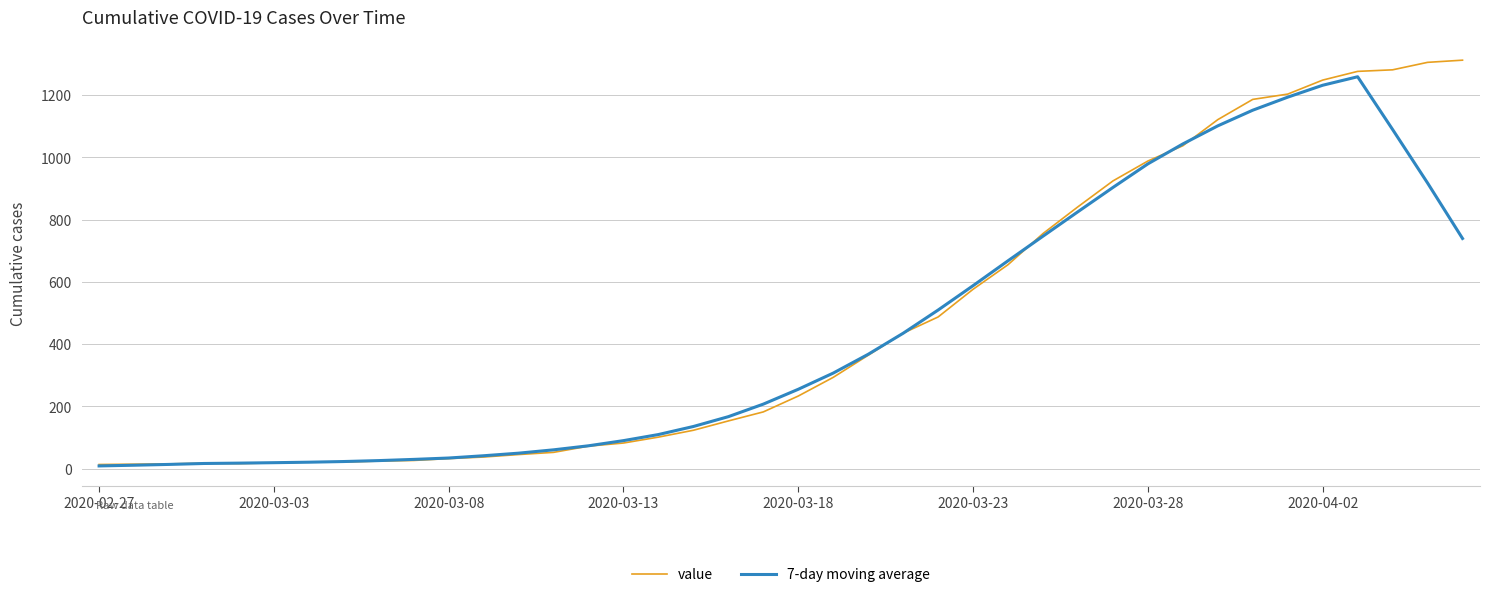

What is the greatest value displayed?

1312.0